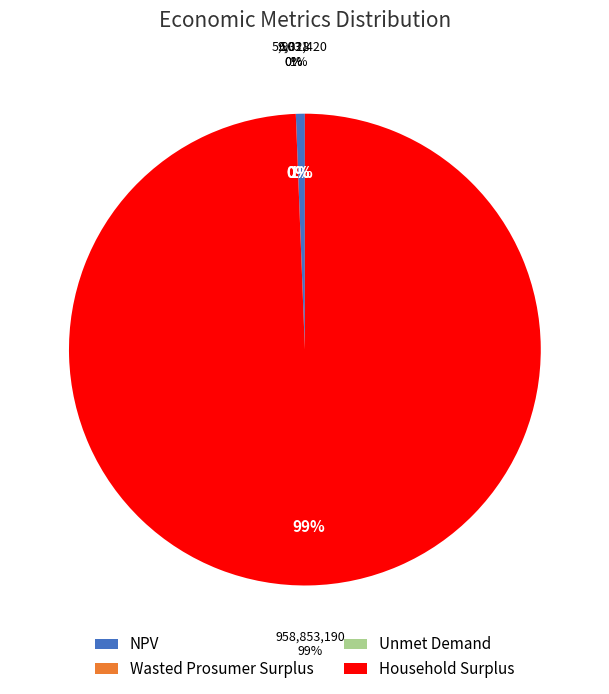

What is the ratio of the value at Household Surplus to the value at NPV?

162.5